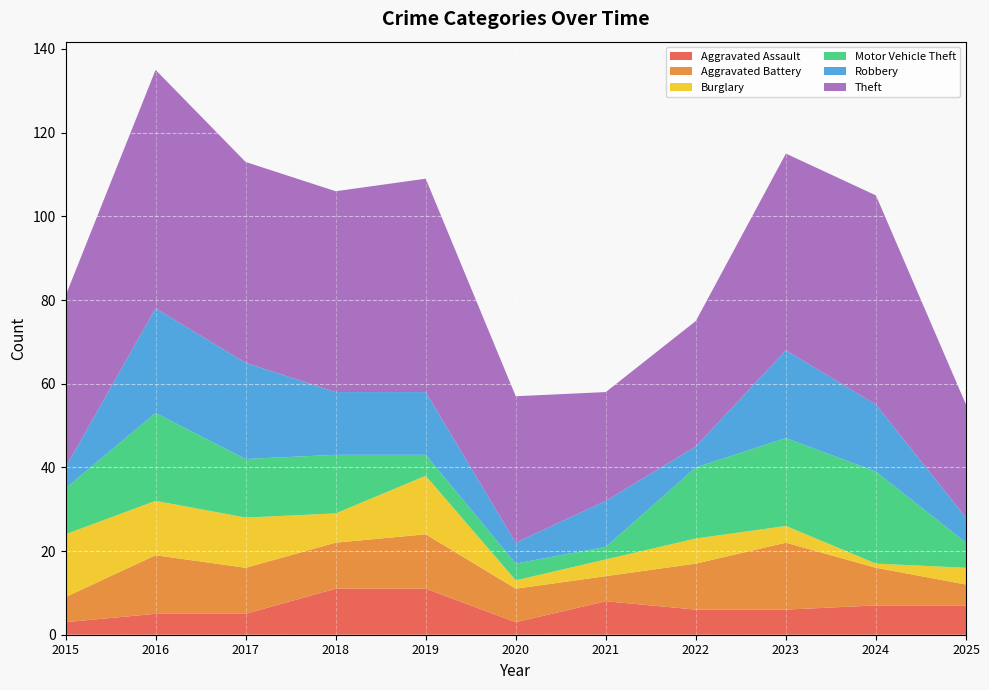

Reading left to right, what are all the values shown in this chart?

Aggravated Assault: 2015=3	2016=5	2017=5	2018=11	2019=11	2020=3	2021=8	2022=6	2023=6	2024=7	2025=7
Aggravated Battery: 2015=6	2016=14	2017=11	2018=11	2019=13	2020=8	2021=6	2022=11	2023=16	2024=9	2025=5
Burglary: 2015=15	2016=13	2017=12	2018=7	2019=14	2020=2	2021=4	2022=6	2023=4	2024=1	2025=4
Motor Vehicle Theft: 2015=11	2016=21	2017=14	2018=14	2019=5	2020=4	2021=3	2022=17	2023=21	2024=22	2025=6
Robbery: 2015=5	2016=25	2017=23	2018=15	2019=15	2020=5	2021=11	2022=5	2023=21	2024=16	2025=6
Theft: 2015=41	2016=57	2017=48	2018=48	2019=51	2020=35	2021=26	2022=30	2023=47	2024=50	2025=27